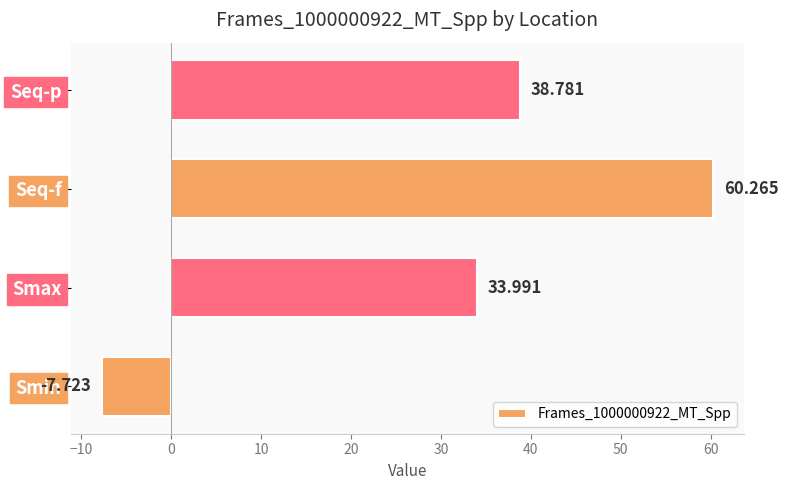

List the labels in order of value, smallest first.

Smin, Smax, Seq-p, Seq-f